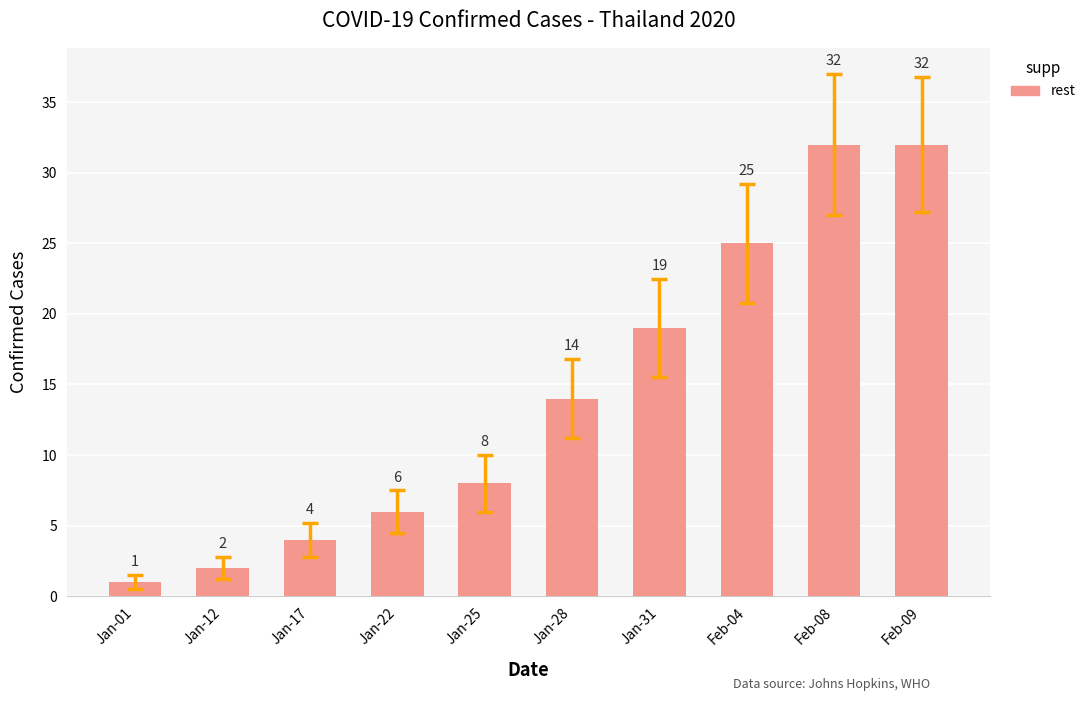

What is the change in value from Jan-12 to Jan-17?

+2